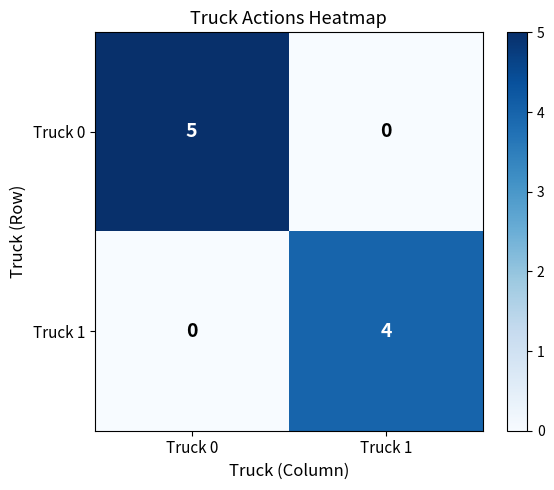

Rank the series by their maximum value, from lowest to highest.

Truck 1, Truck 0